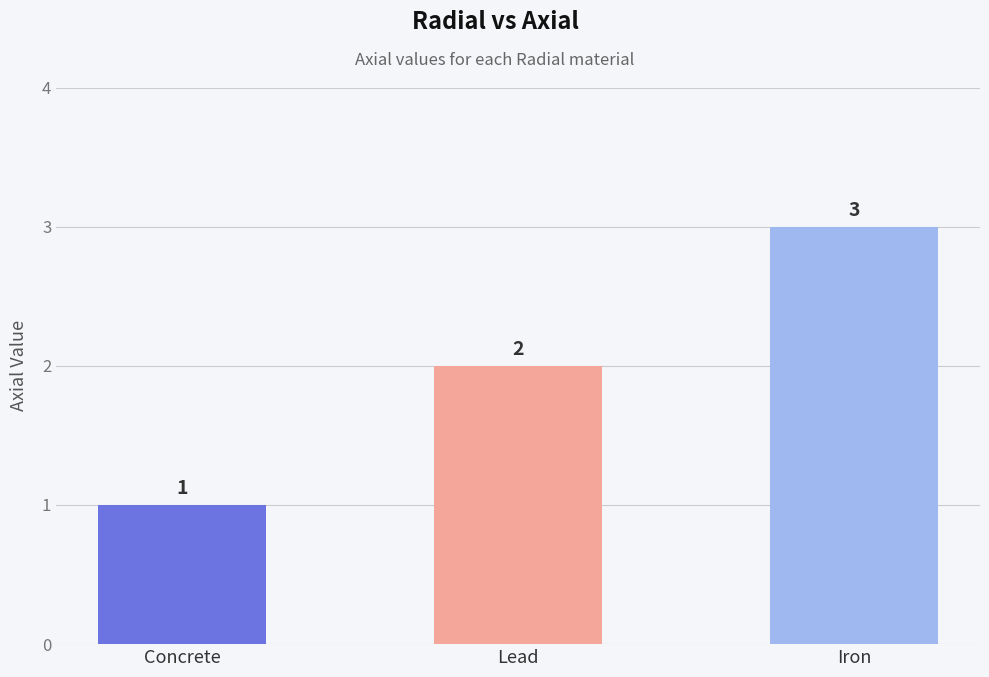

What is the sum of the values at Iron and Lead?

5